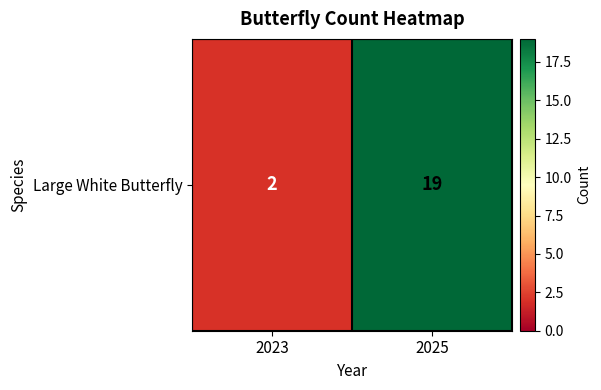

List the labels in order of value, smallest first.

2023, 2025